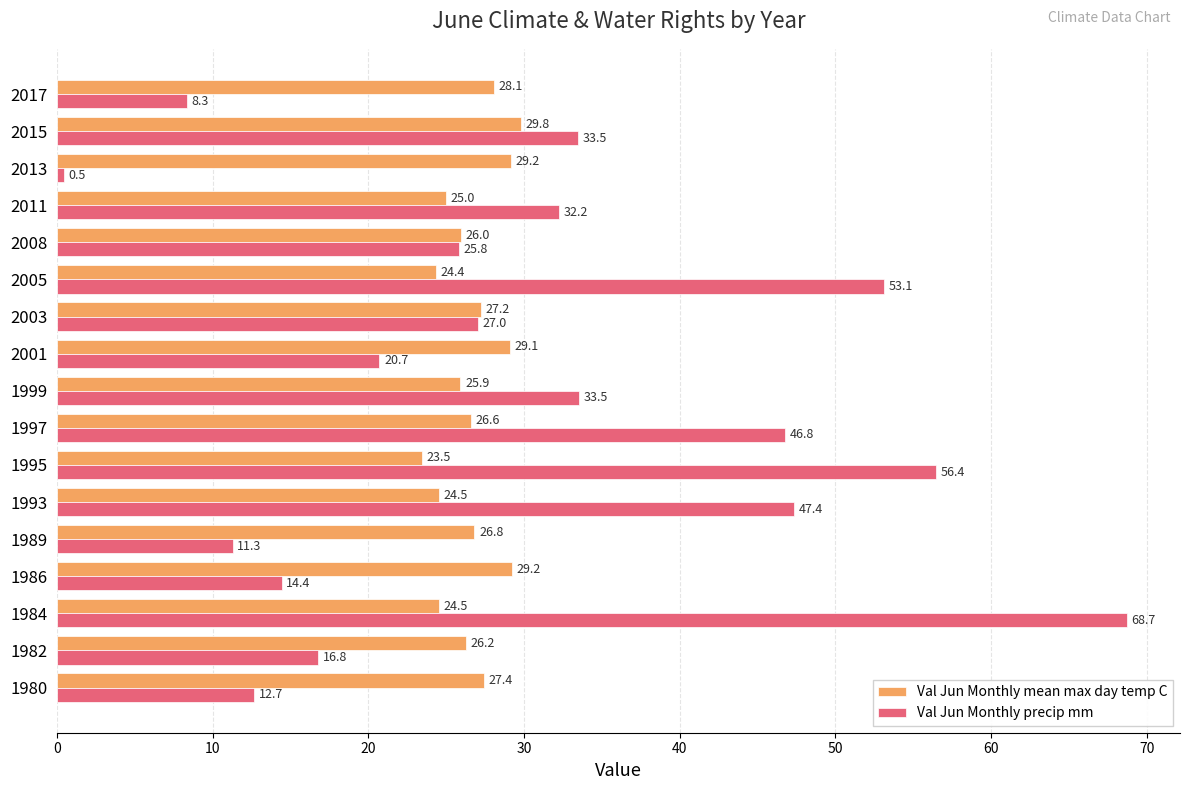

What is the smallest value displayed?

0.5